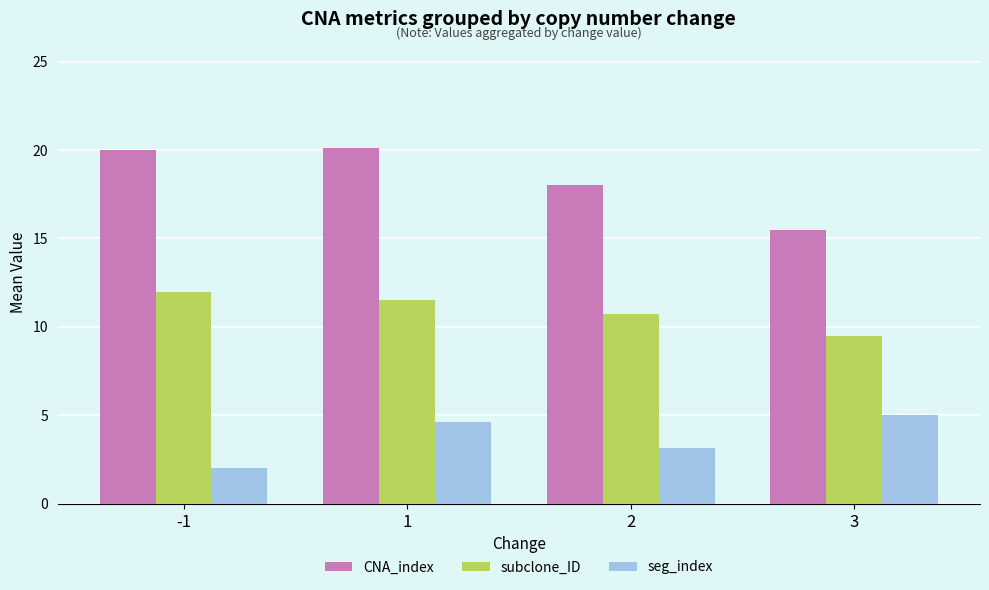

Count the number of data series in this chart.

3